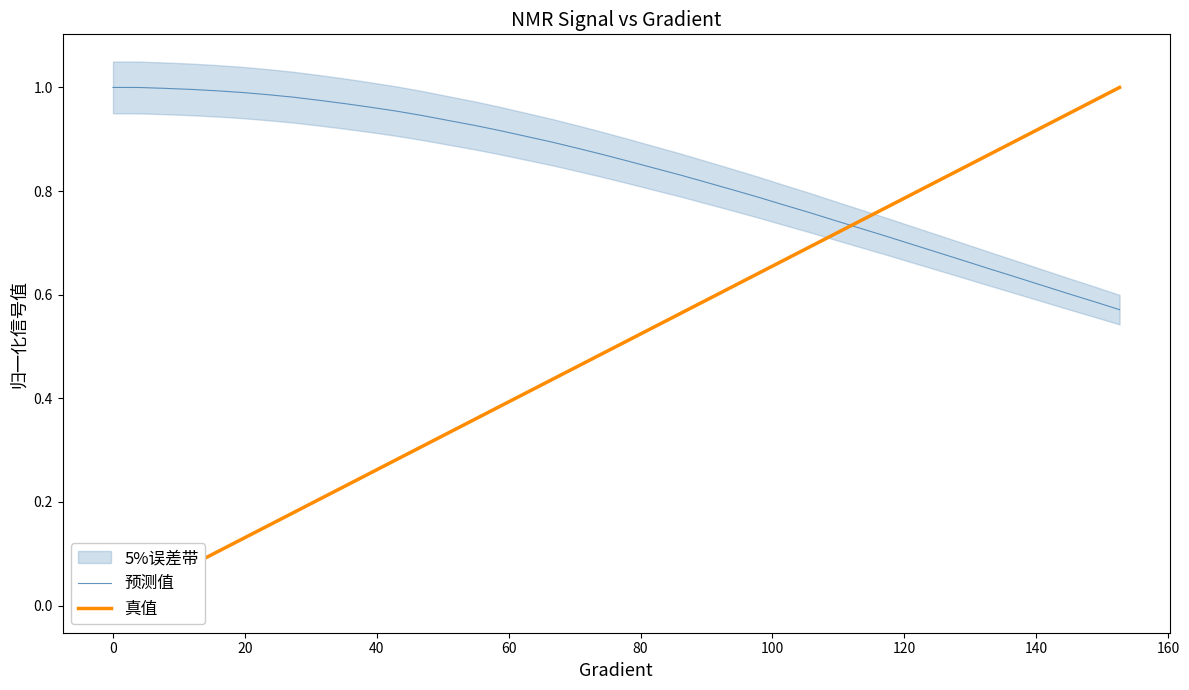

How many data points does each series have?

40